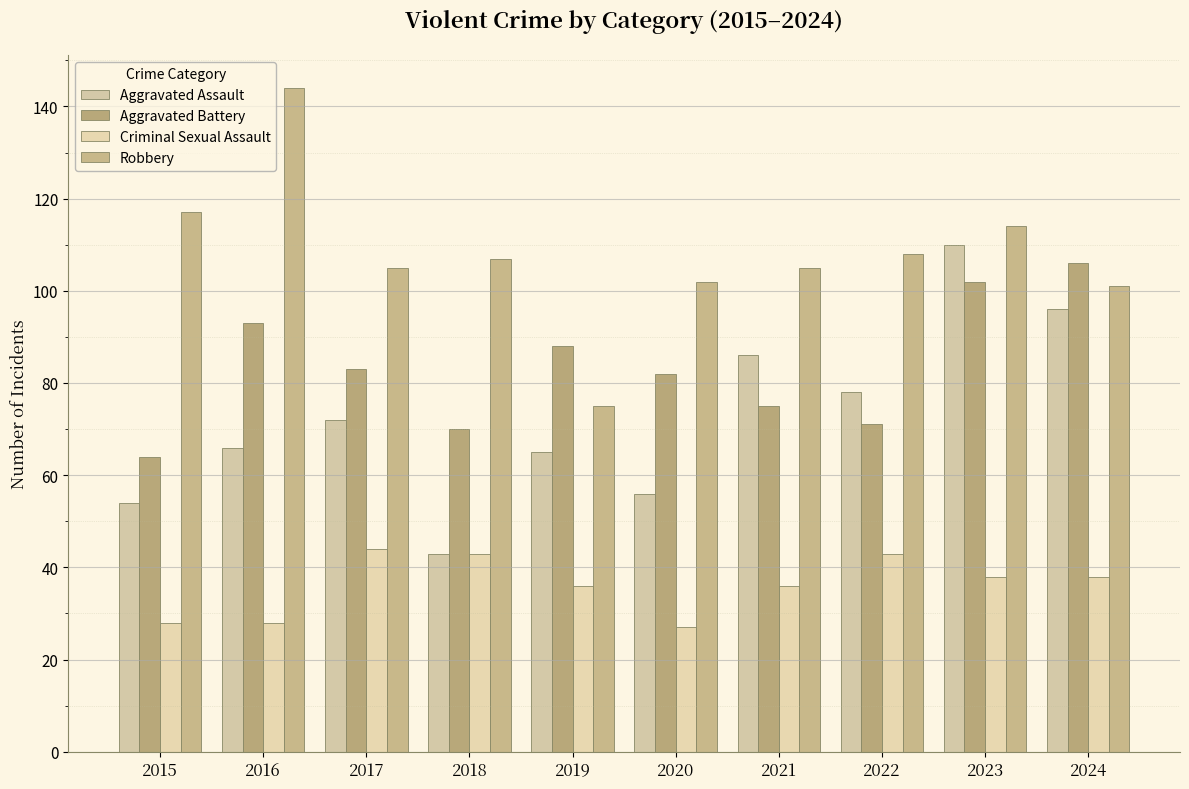

Rank the series at 2016 from lowest to highest value.

Criminal Sexual Assault, Aggravated Assault, Aggravated Battery, Robbery